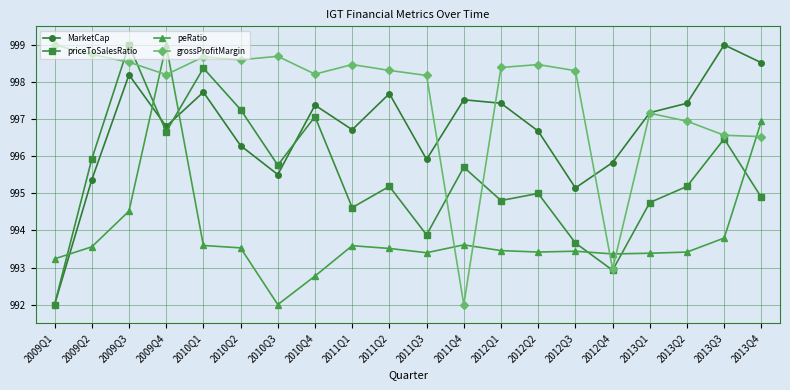

Where is priceToSalesRatio nearest to the value 995?

2012Q2